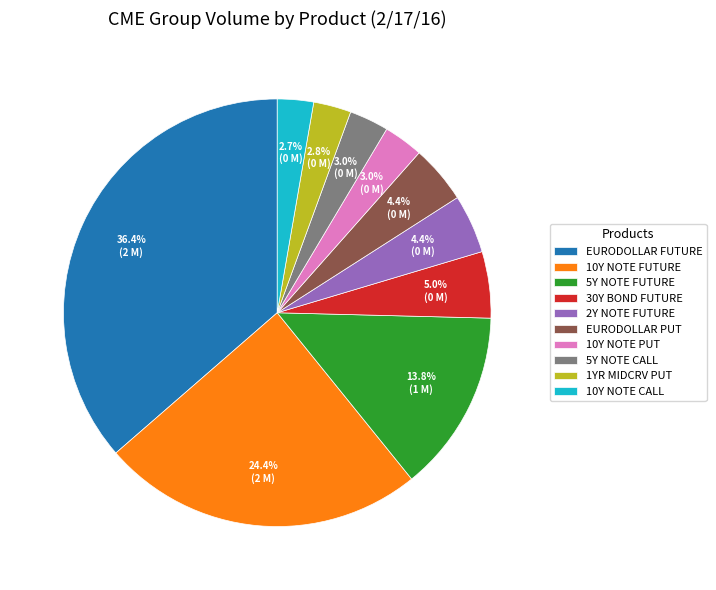

Which category has the biggest portion of the pie?

EURODOLLAR FUTURE